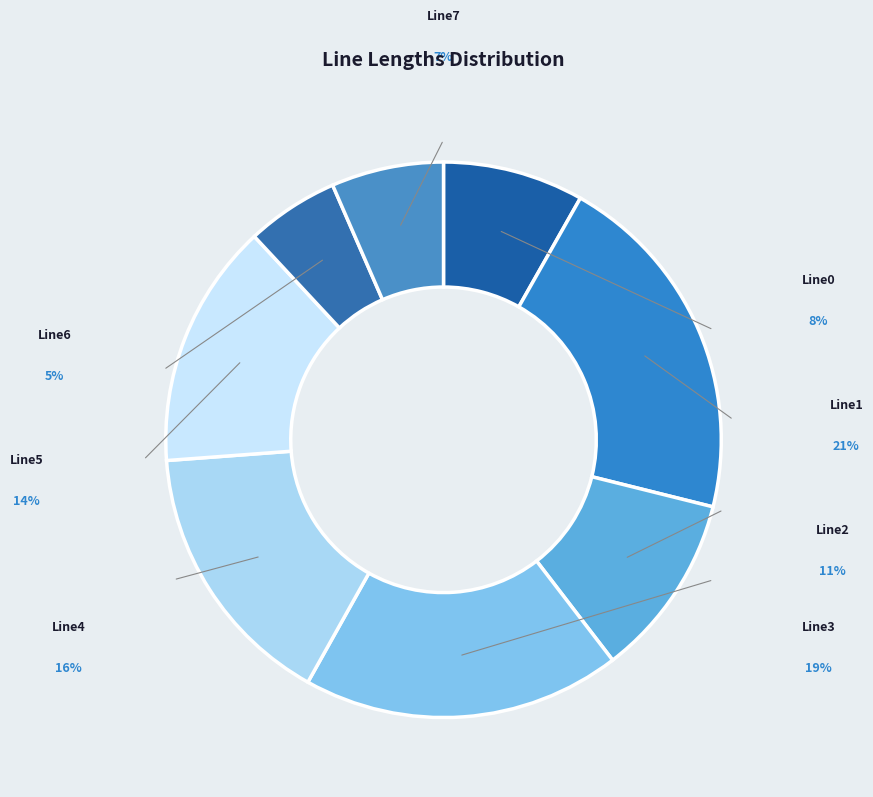

Which category has the biggest portion of the pie?

Line1